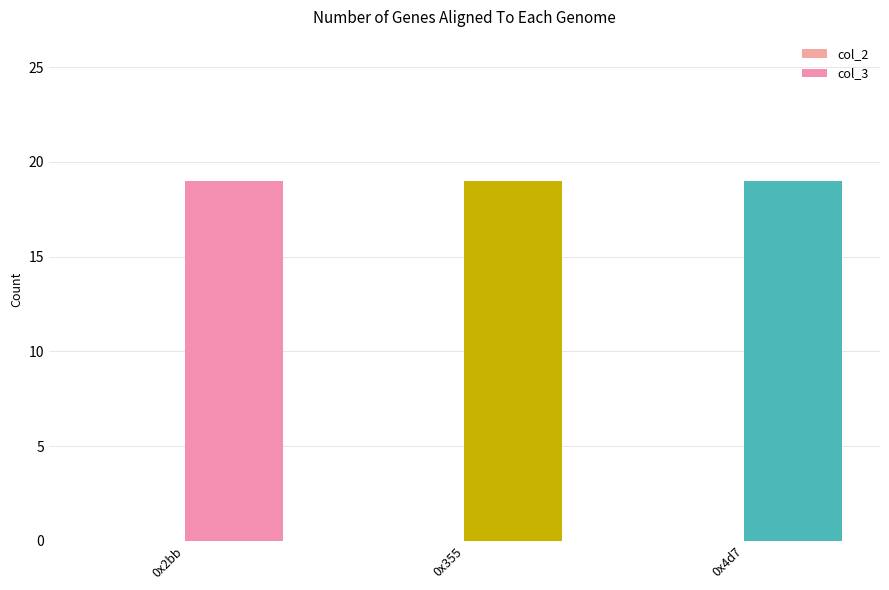

At which label does col_3 reach its peak?

0x2bb